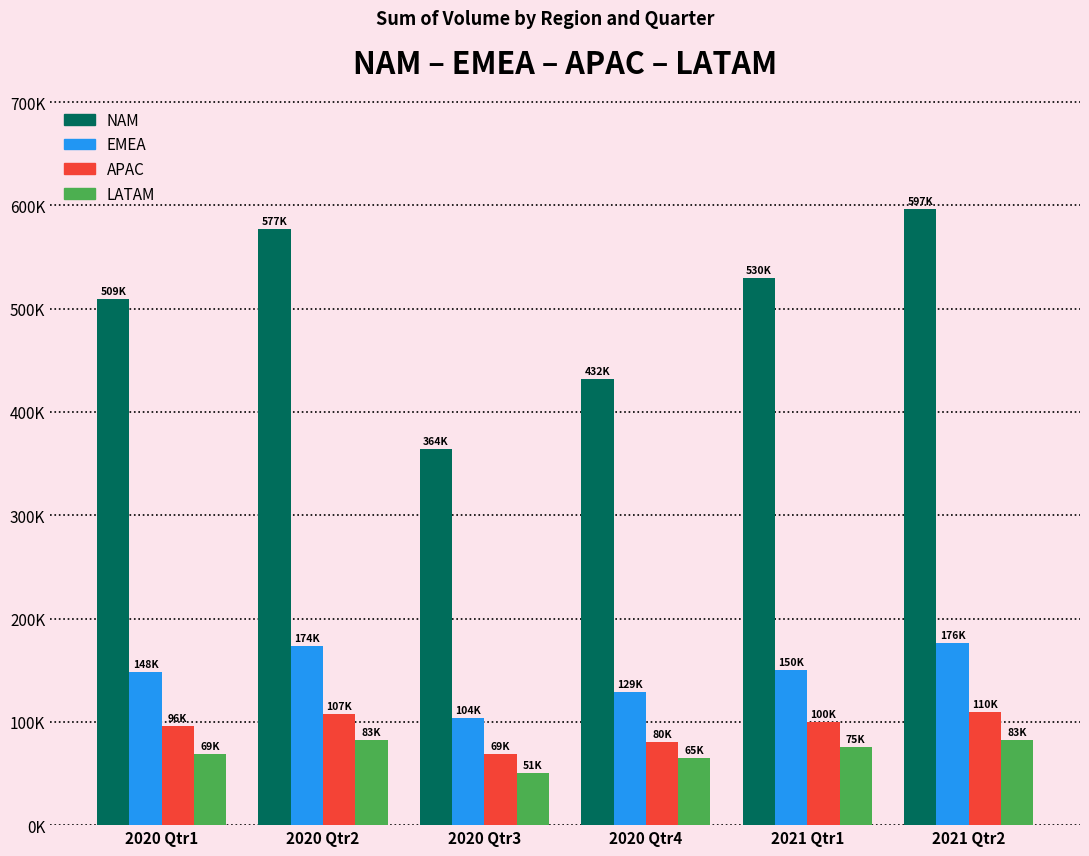

What is the total value across all series at 2020 Qtr2?

940140